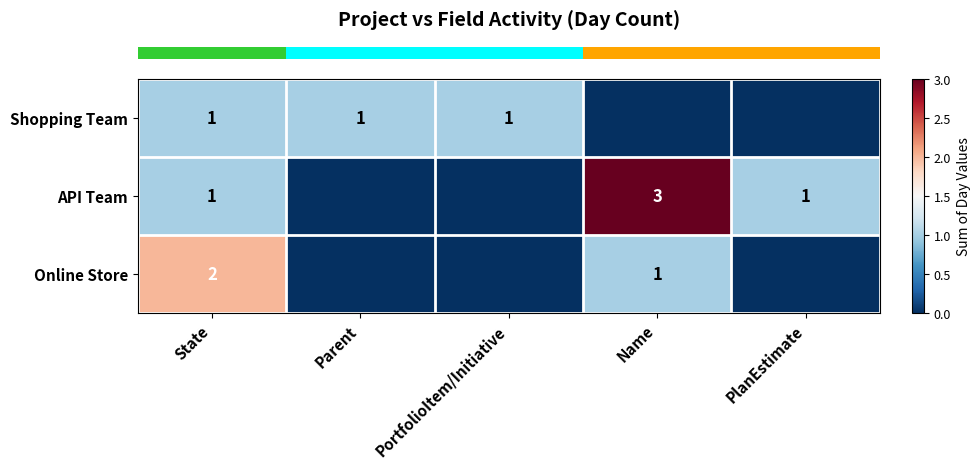

The row_1 series shows -2 at Parent. True or false?

False